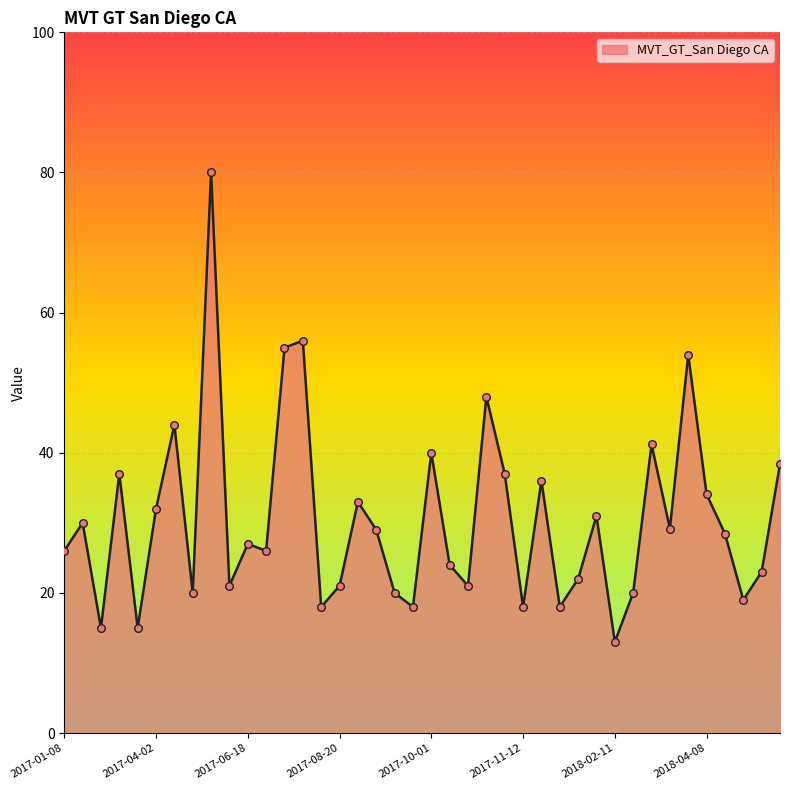

What is the difference between the maximum and minimum values?

67.0